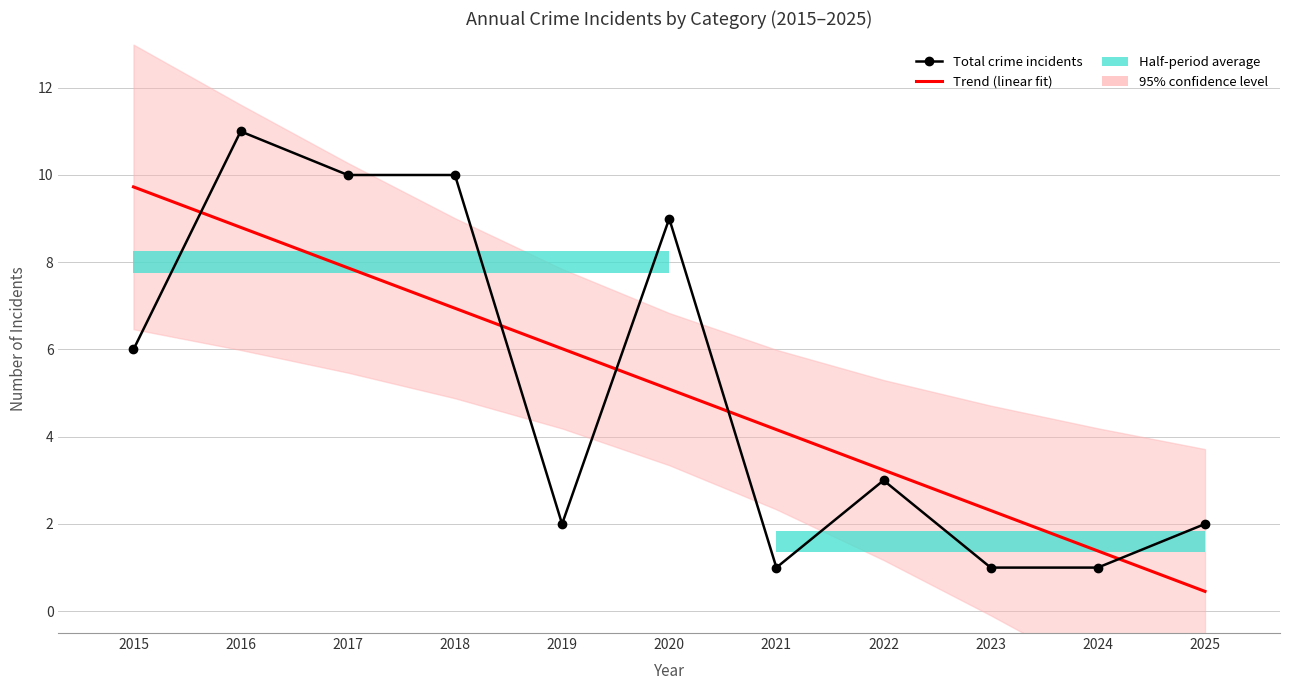

True or false: Total crime incidents and Trend (linear fit) intersect in this chart.

True